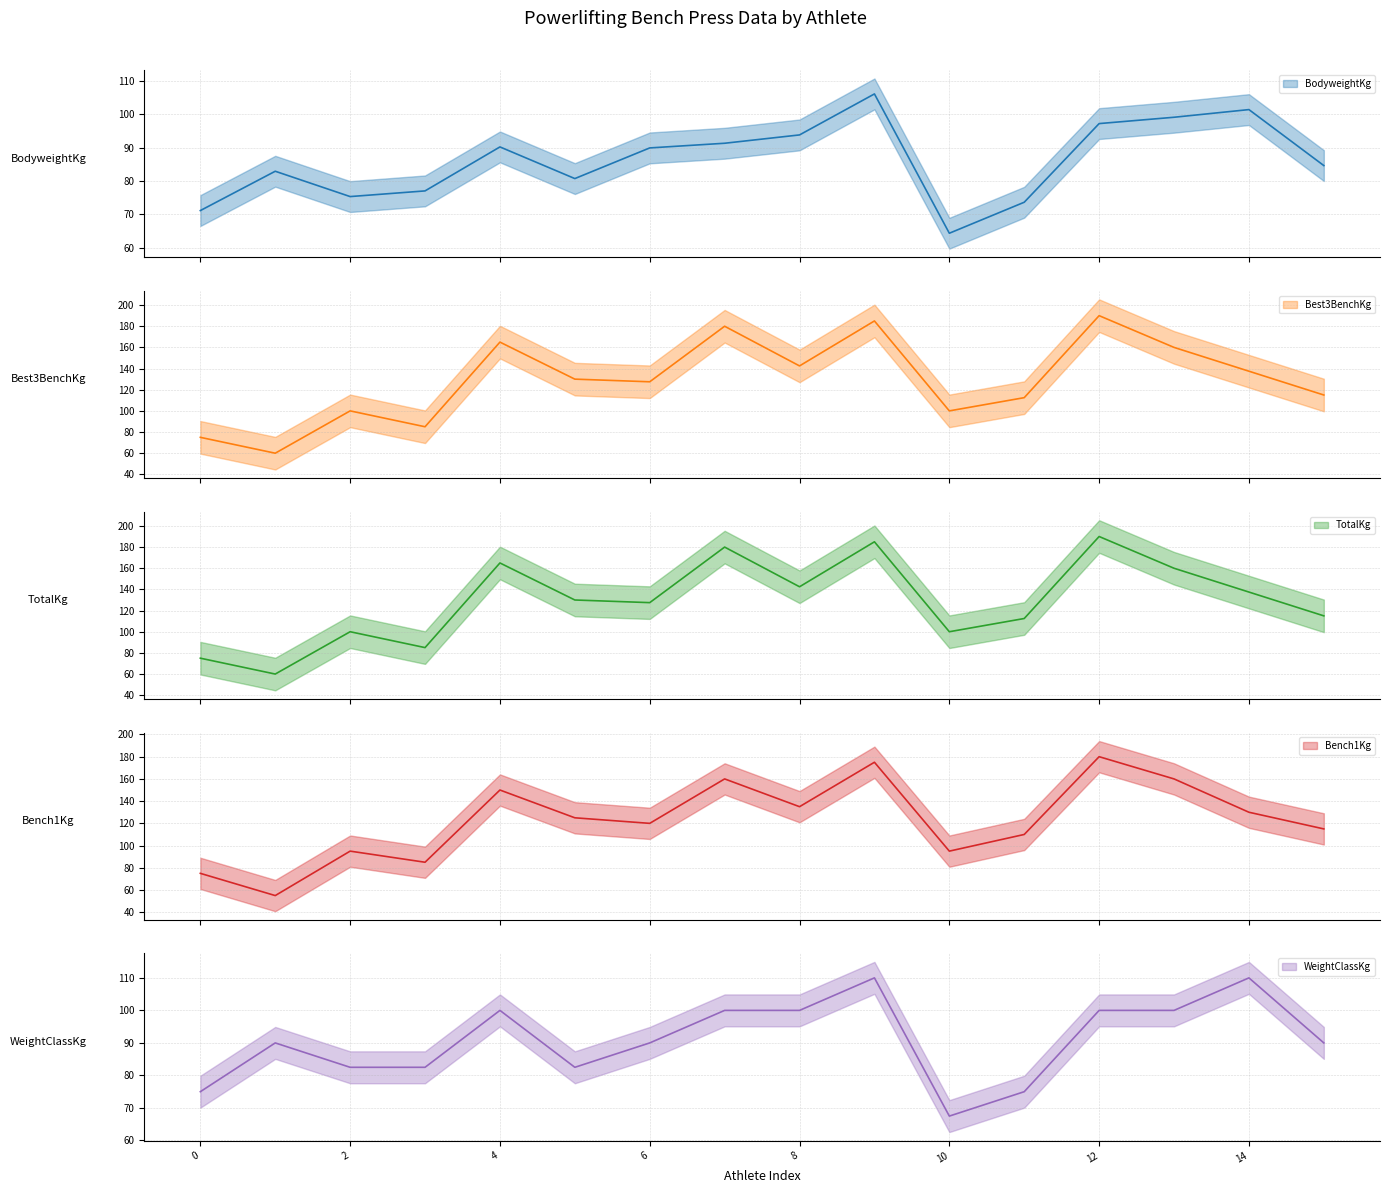

How many data points does each series have?

16